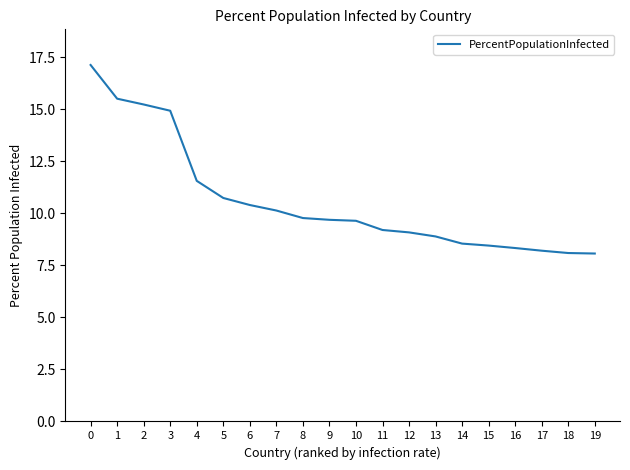

What is the difference between the maximum and minimum values?

9.1